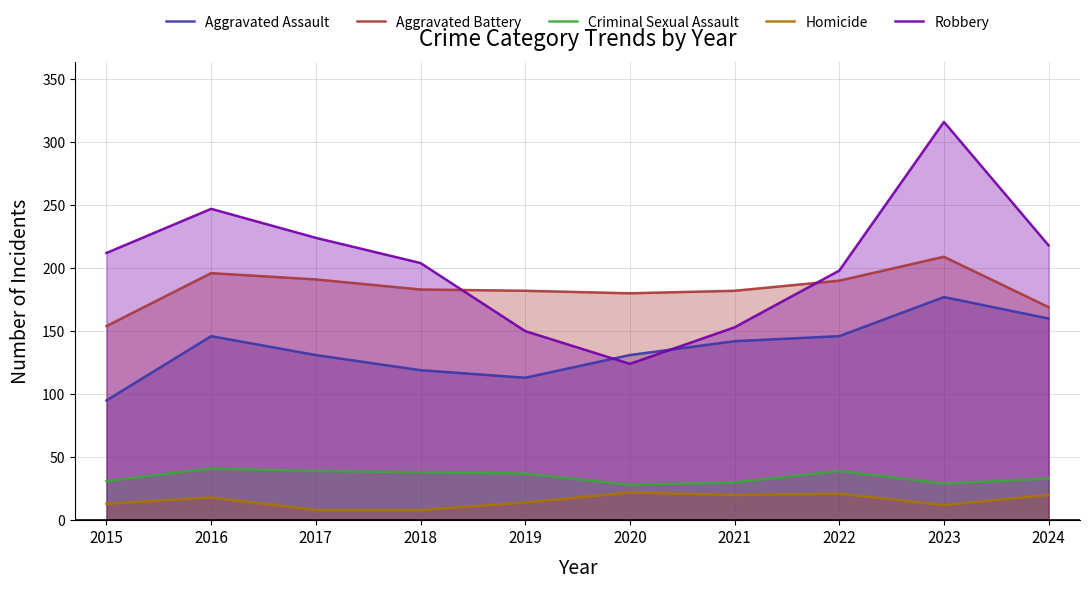

Rank the categories by Robbery value from highest to lowest.

2023, 2016, 2017, 2024, 2015, 2018, 2022, 2021, 2019, 2020